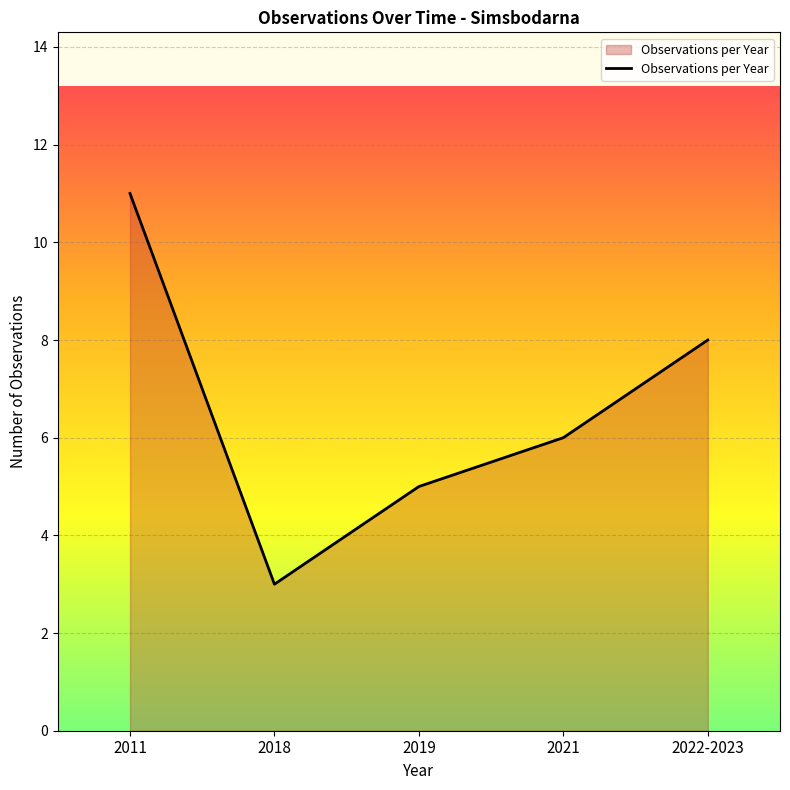

How many values are below 6?

2